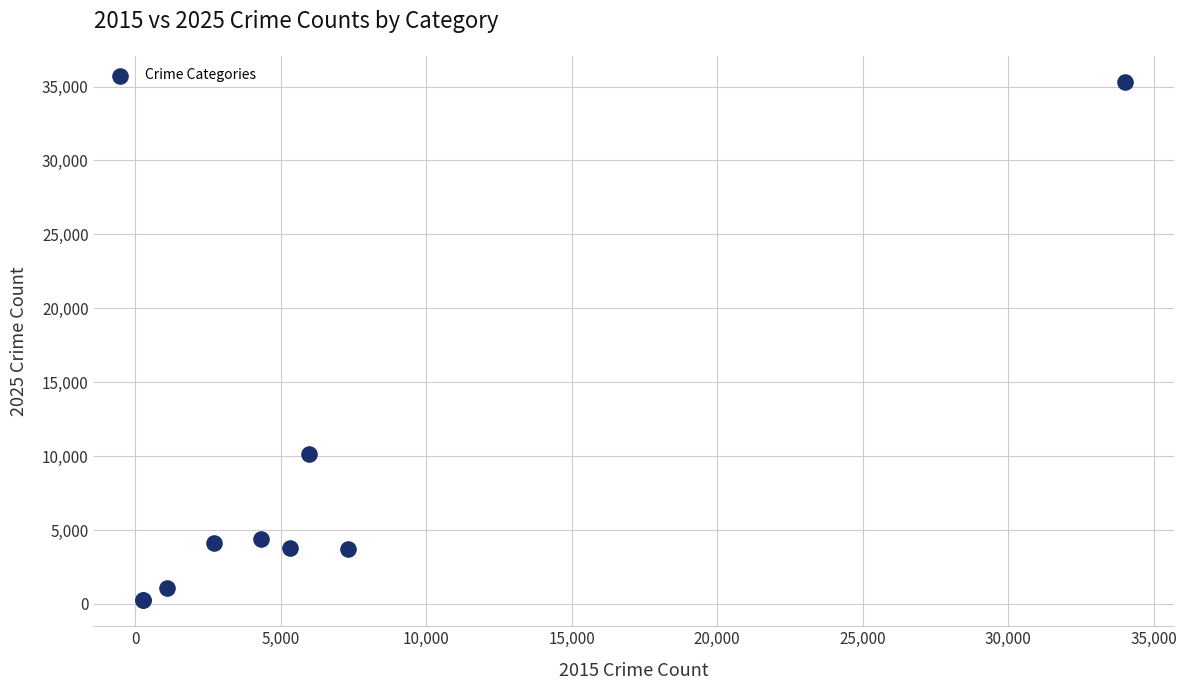

What Y value in the scatter plot is closest to 17786?

10174